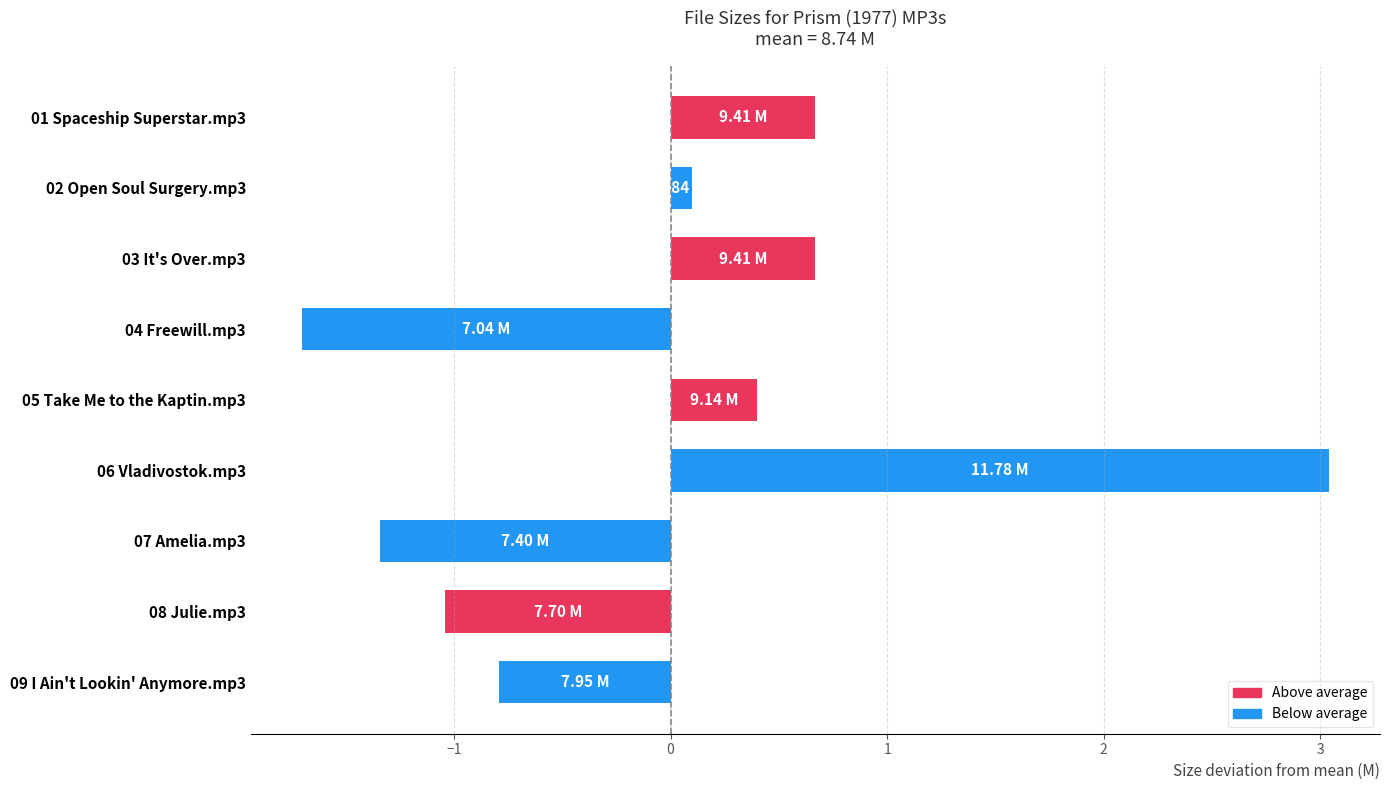

What is the change in value from 03 It's Over.mp3 to 06 Vladivostok.mp3?

+2.4